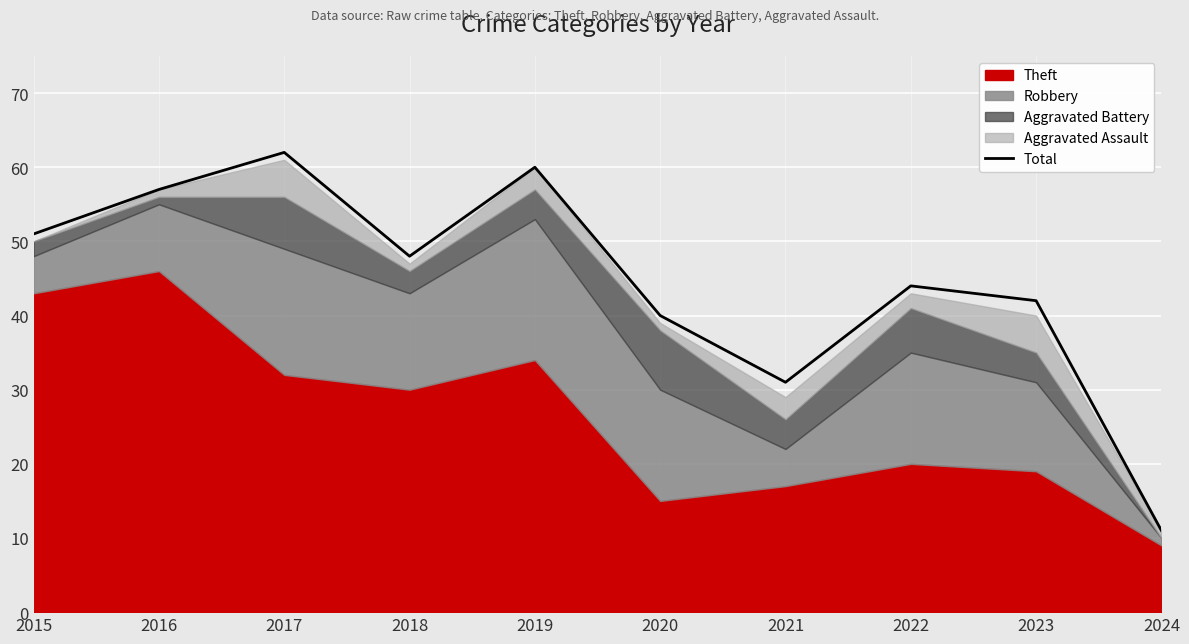

What is the difference between the maximum and minimum values?

51